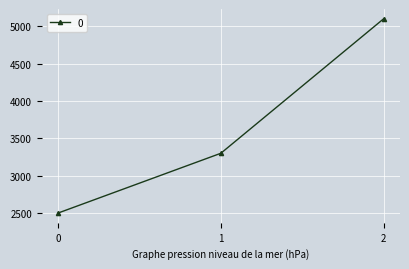

Rank the categories by value from lowest to highest.

0, 1, 2